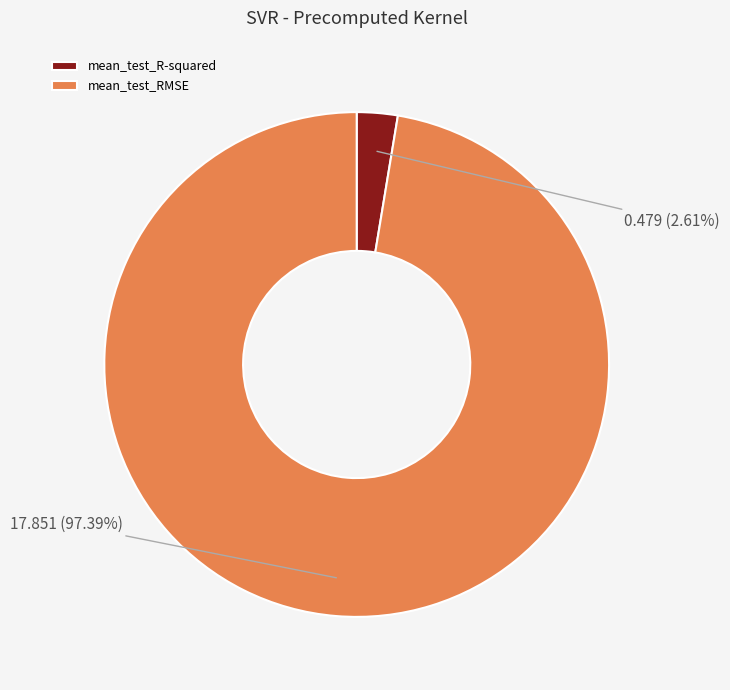

Which category has the biggest portion of the pie?

mean_test_RMSE